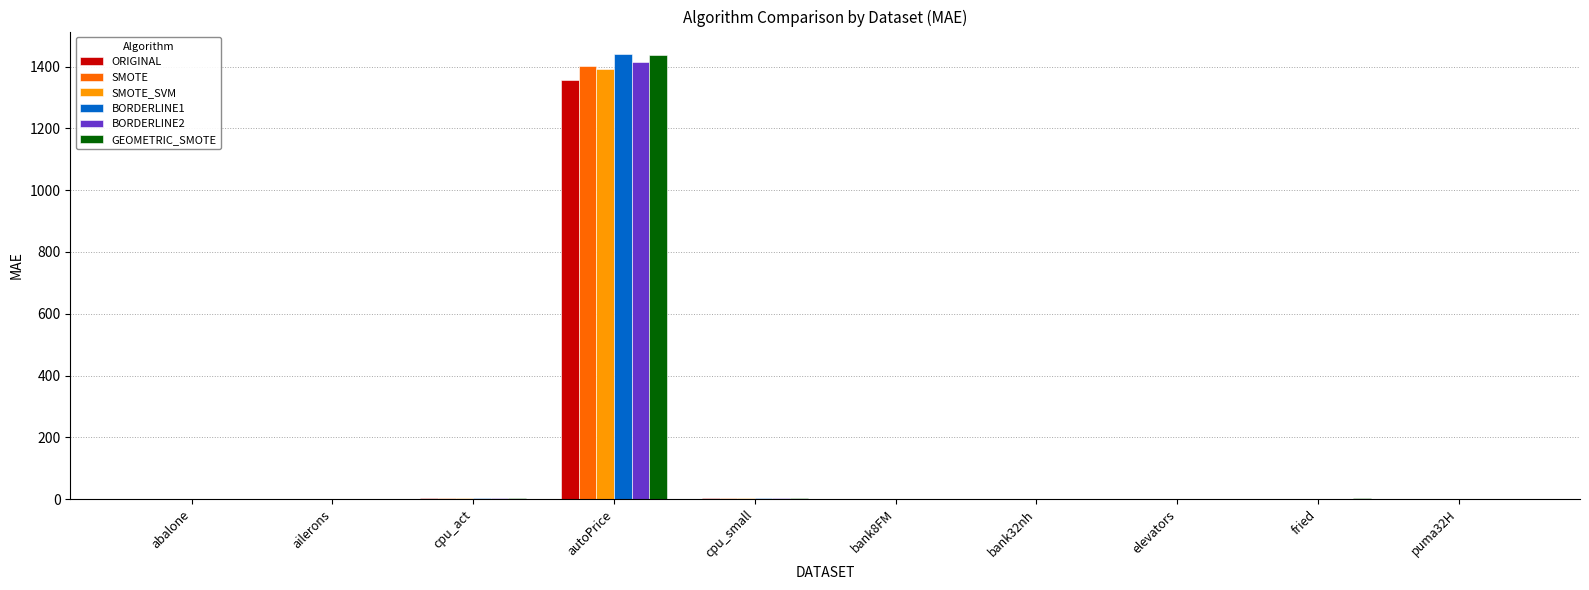

Count the number of data series in this chart.

6